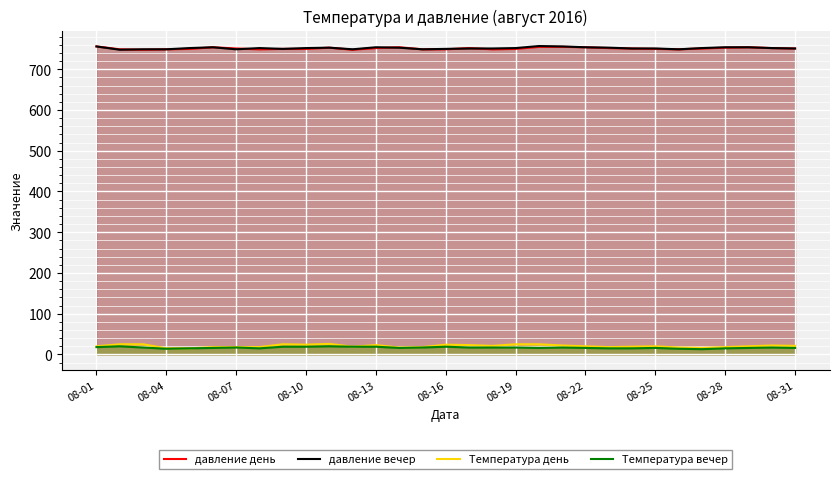

True or false: Температура день and давление вечер intersect in this chart.

False